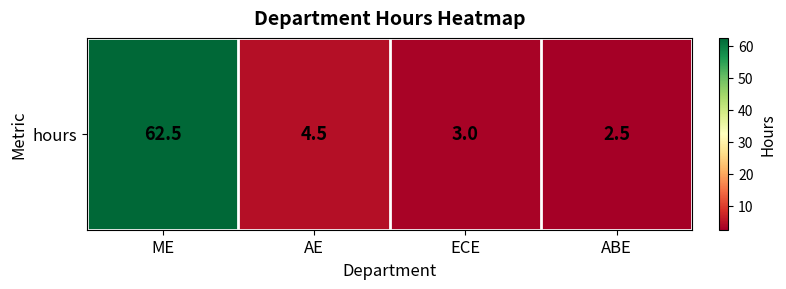

Is it true that the value at ABE is 2.5?

True